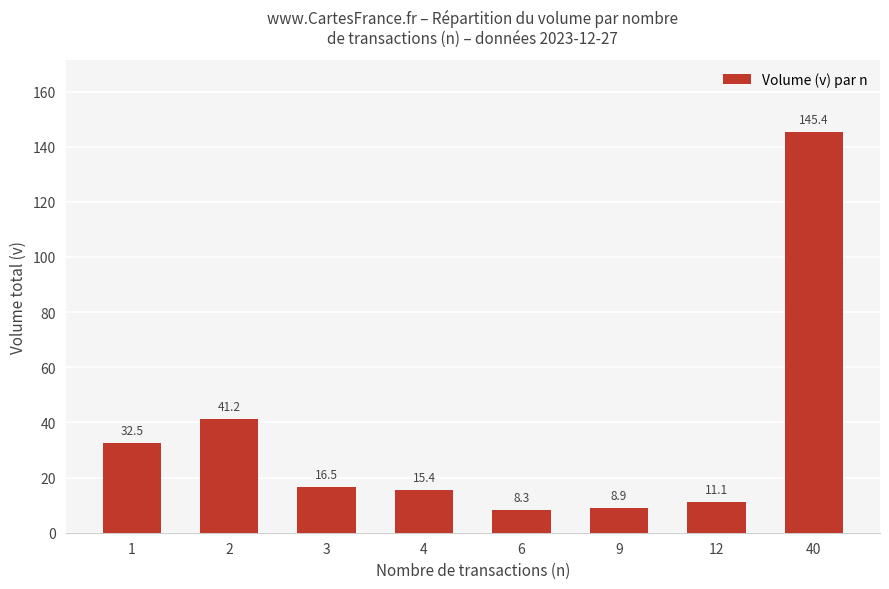

How many bars are there in total?

8